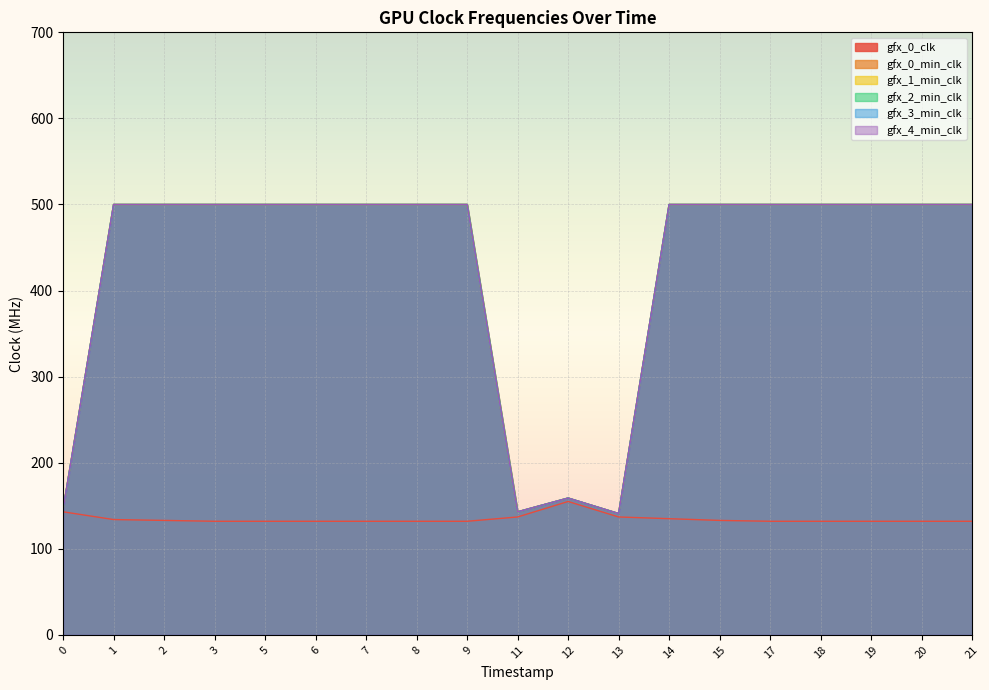

True or false: gfx_2_min_clk and gfx_1_min_clk cross at least once.

False